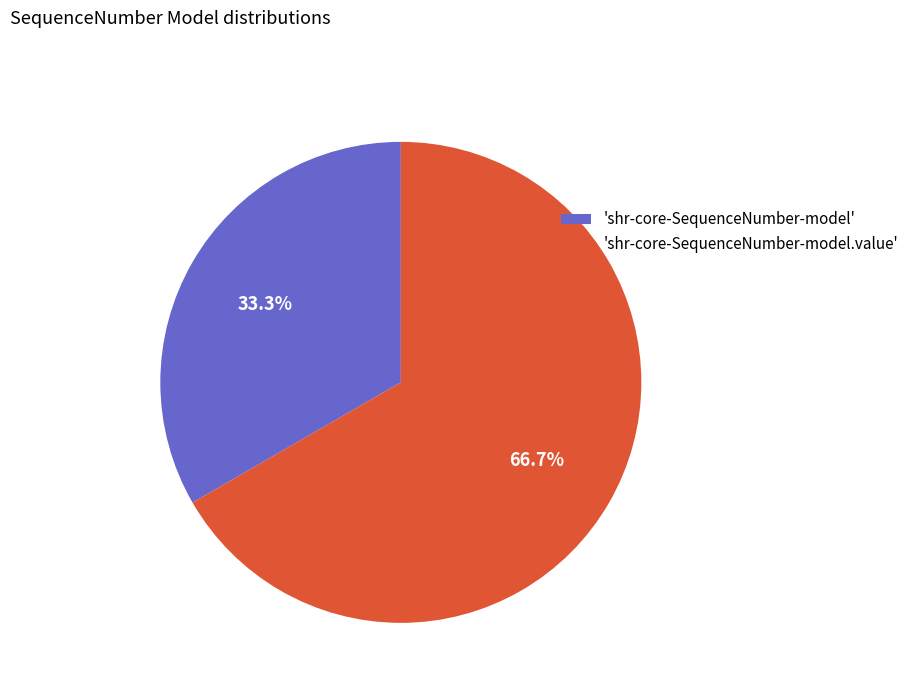

Rank the categories by value from lowest to highest.

'shr-core-SequenceNumber-model', 'shr-core-SequenceNumber-model.value'